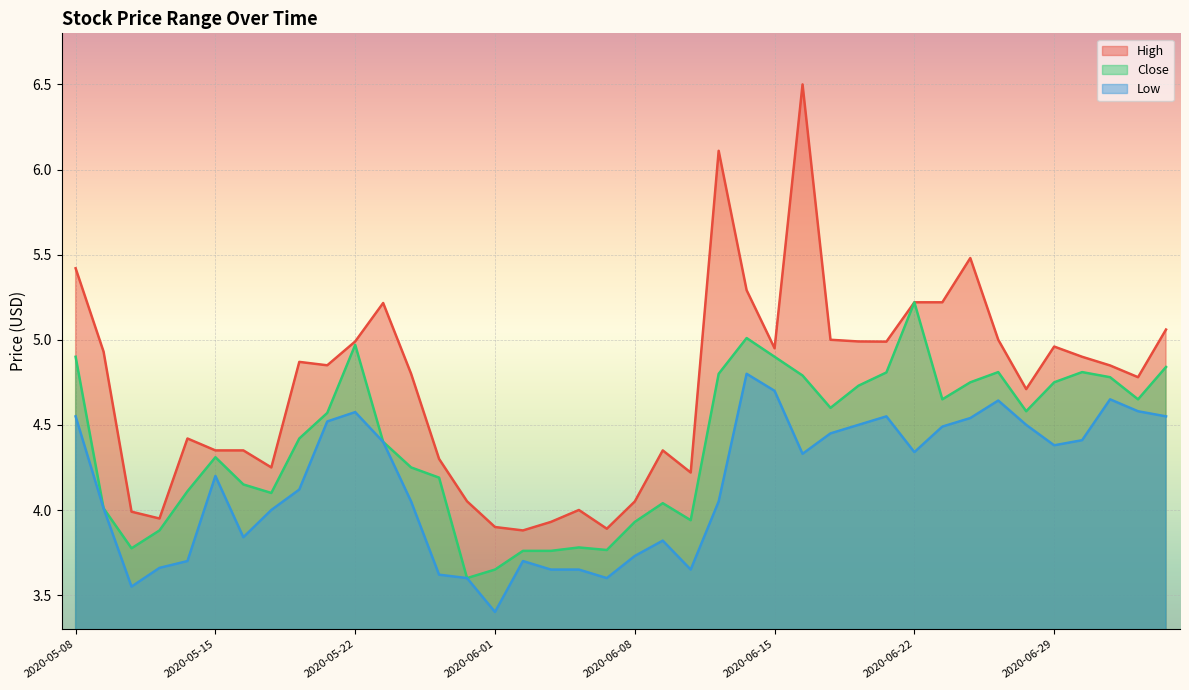

What is the difference between the maximum and minimum values in the Close series?

1.6